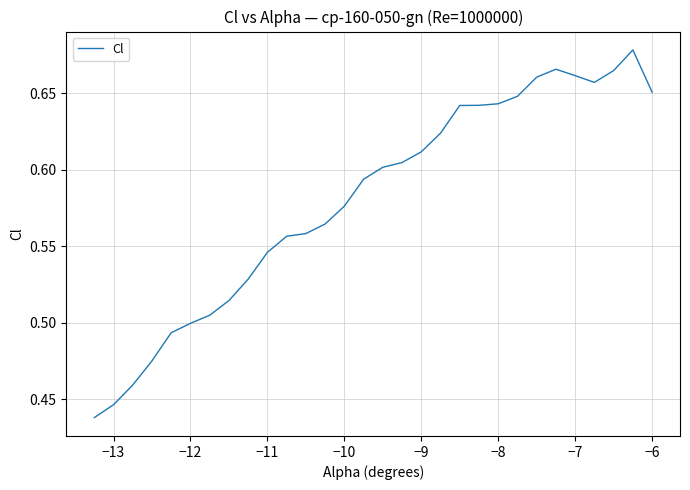

Does the chart have visible grid lines?

Yes